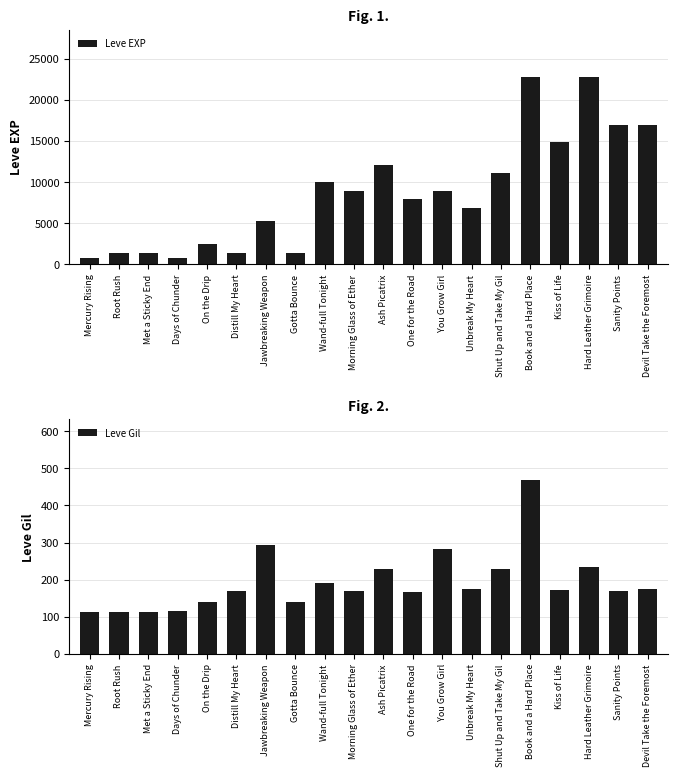

Which category has the lowest value across all series?

Mercury Rising